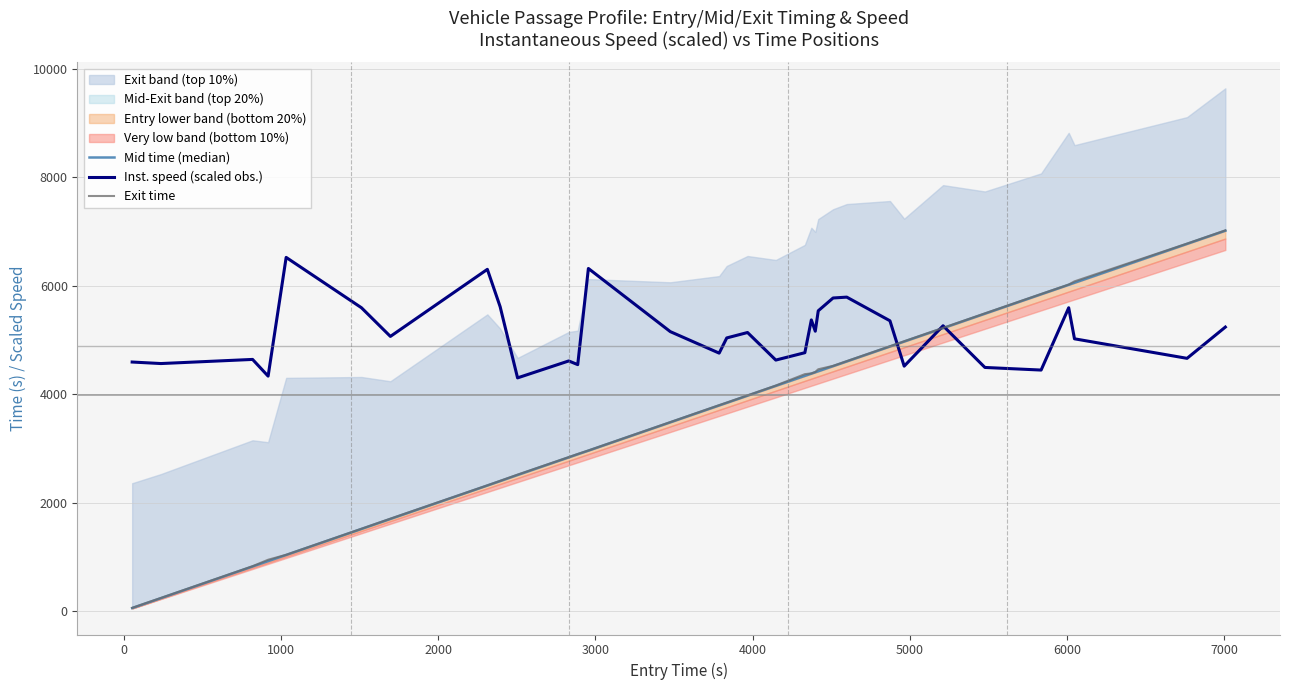

What is the maximum value for Inst. speed (scaled obs.)?

6520